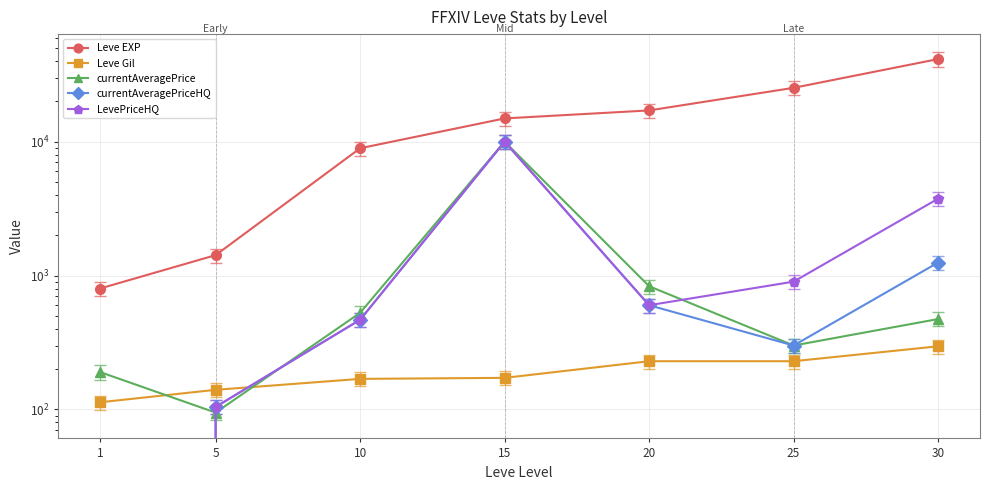

True or false: Leve Gil has more than 2 interior local peaks.

False